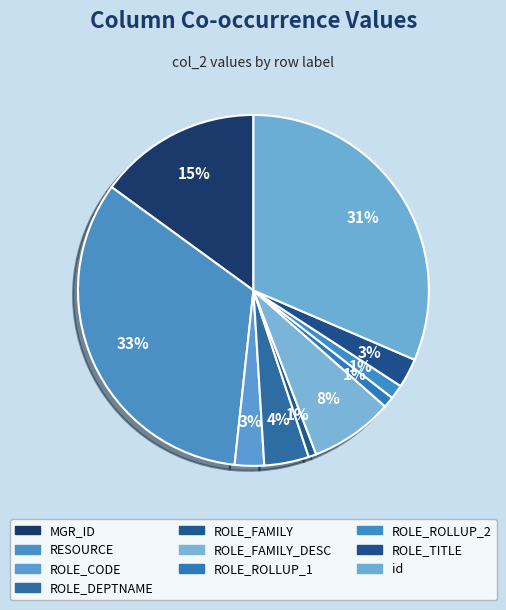

How many segments does this pie chart have?

10